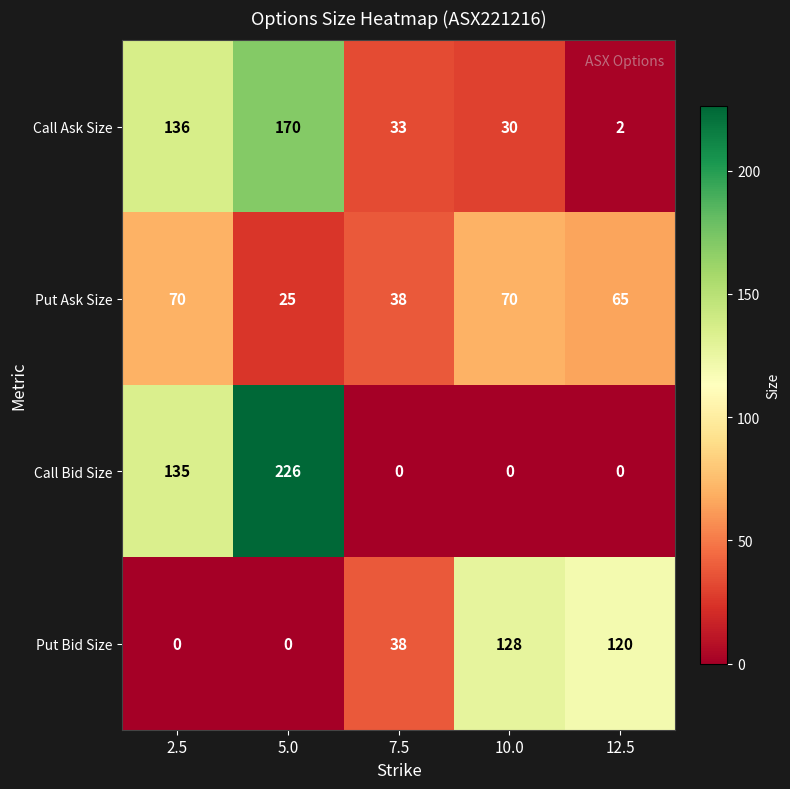

How many data points in Call Bid Size are above 0?

2